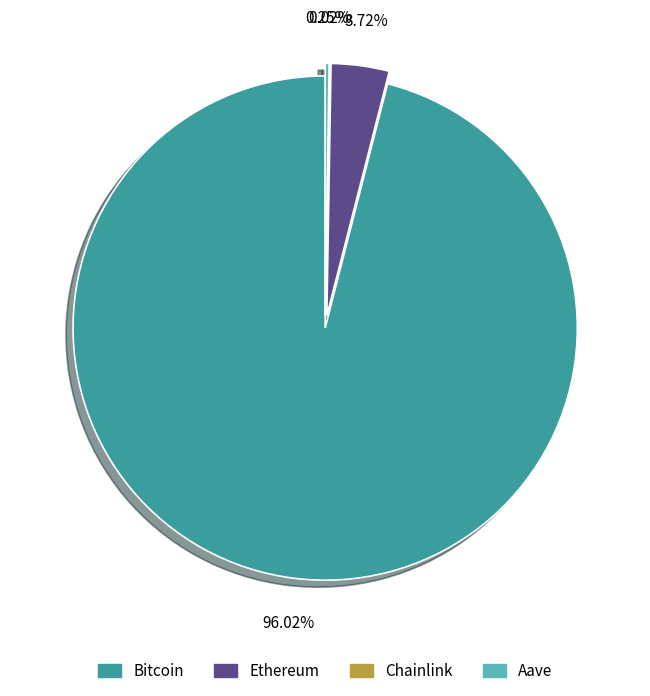

Which slice is the largest?

Bitcoin